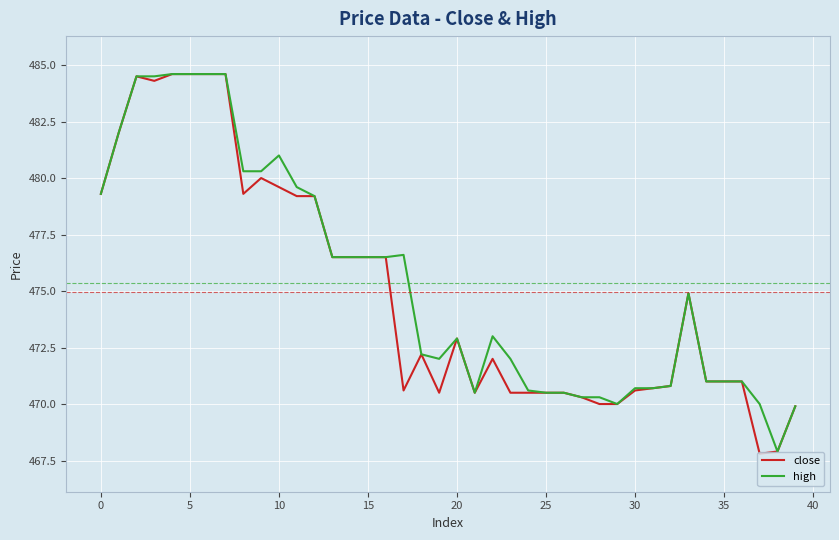

How many categories are shown in the chart?

40